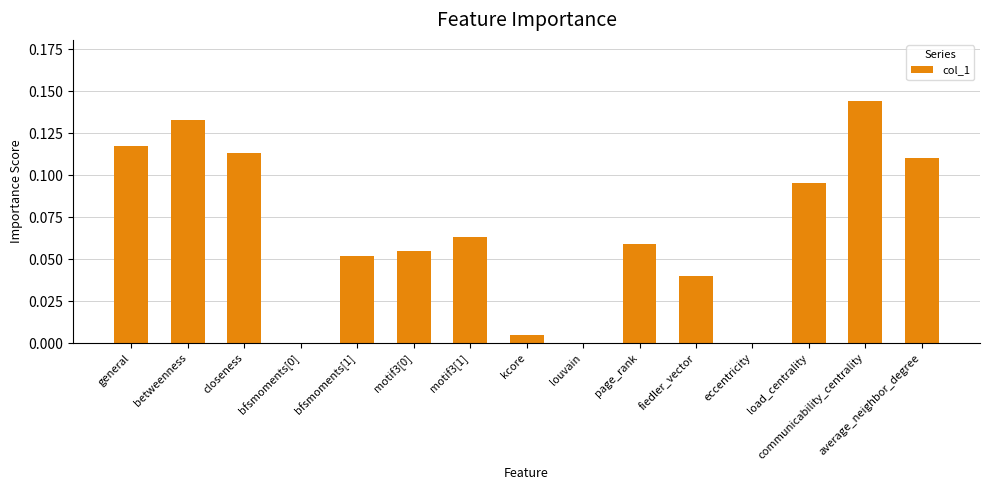

True or false: the data shows -0.1 at bfsmoments[0].

False